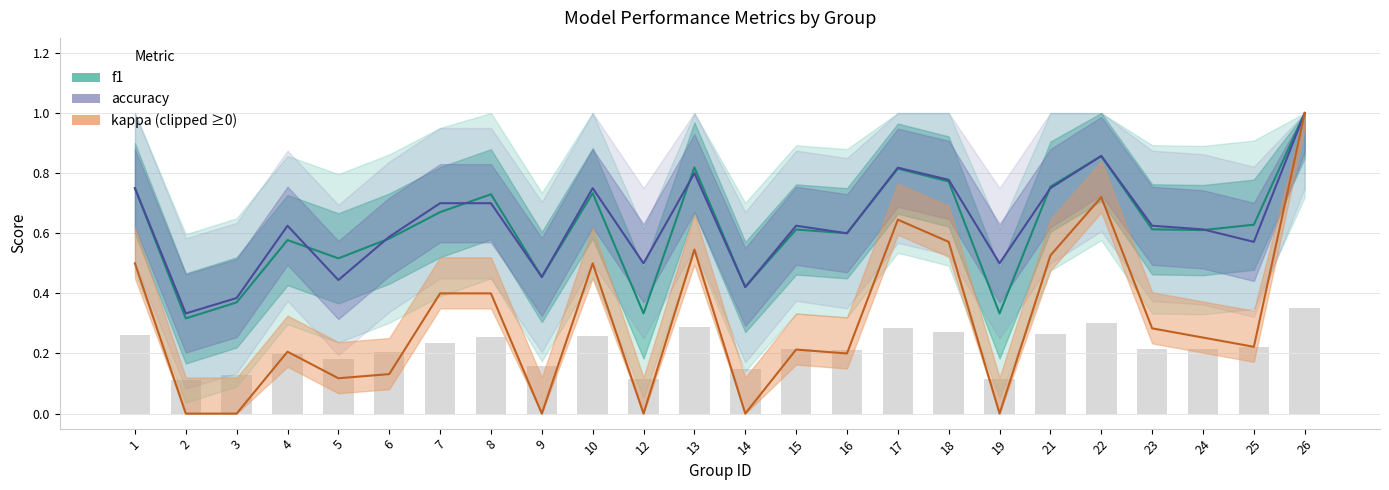

Which has a higher value, 5 or 25?

25